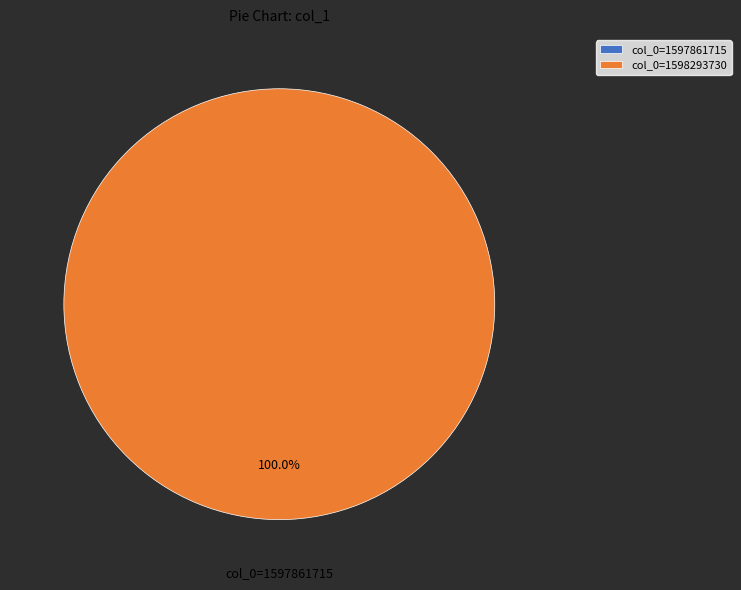

How many slices are in this pie chart?

2